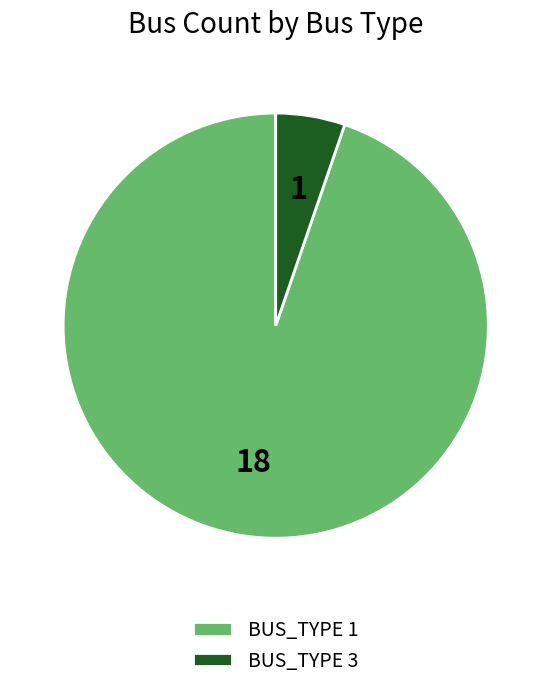

Combined, do BUS_TYPE 1 and BUS_TYPE 3 account for over 50%?

Yes